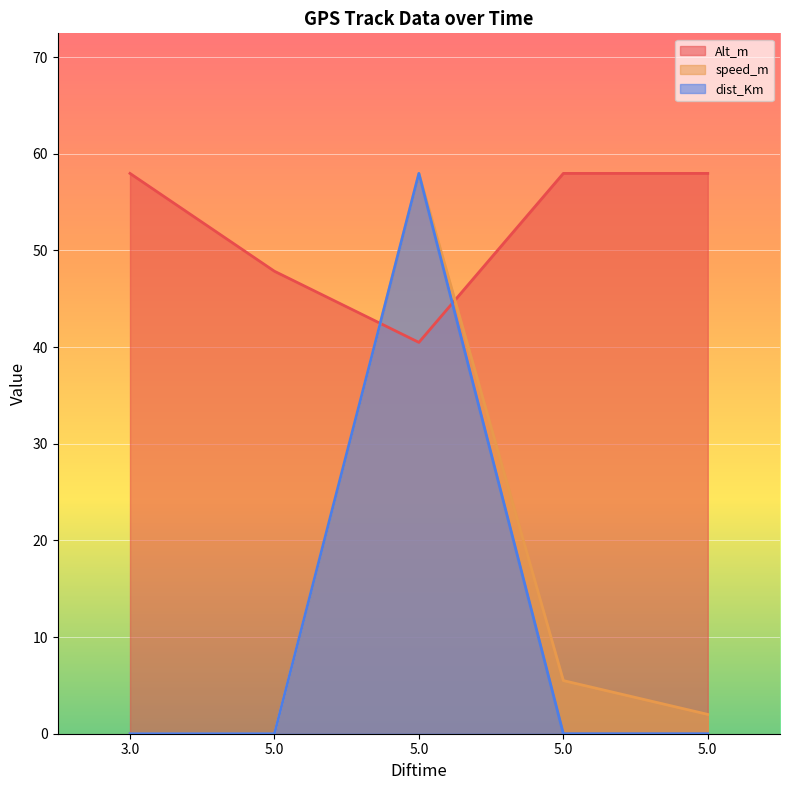

At which label does speed_m first exceed 1?

5.0